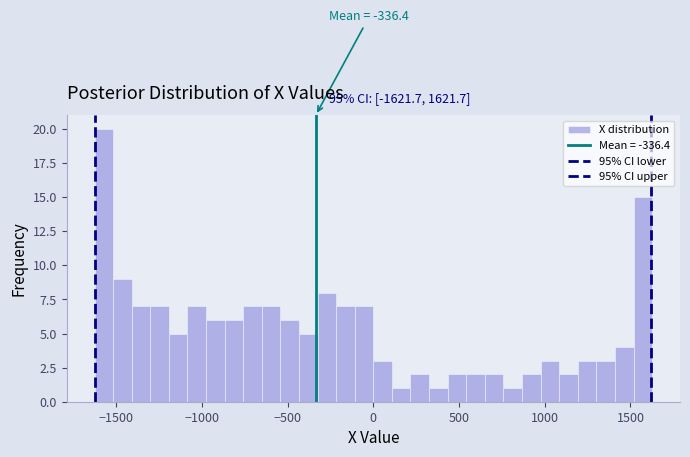

Read against the x-axis, roughly where is the centre of the tallest bar?

-1550